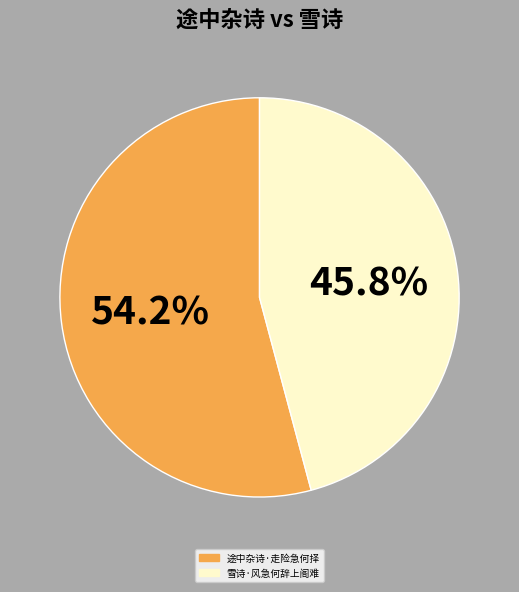

Approximately how many times larger is the value at 雪诗·风急何辞上阁难 compared to 途中杂诗·走险急何择?

0.8